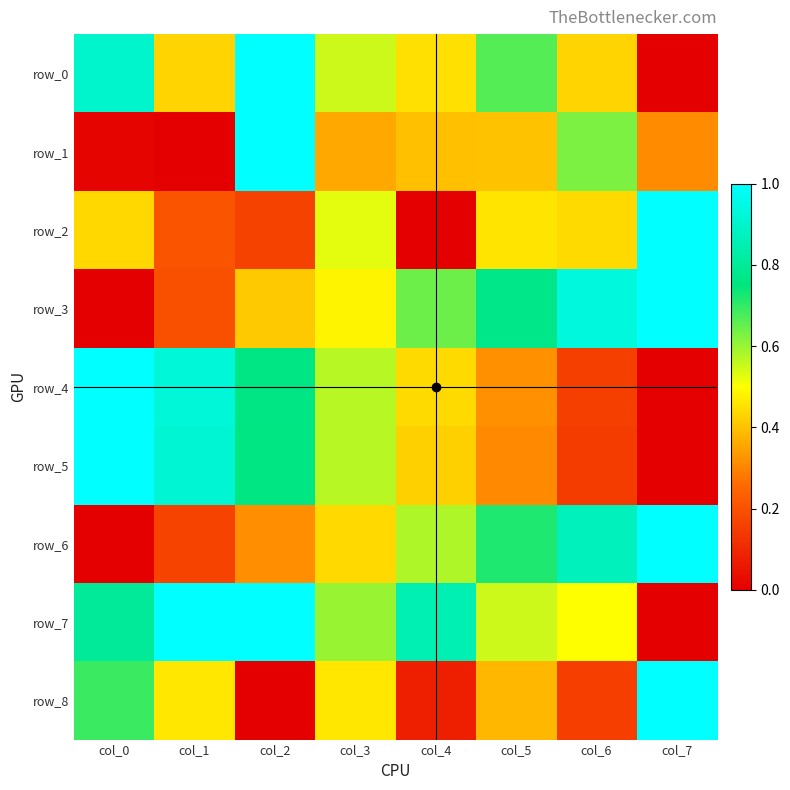

Count the number of categories in the chart.

8